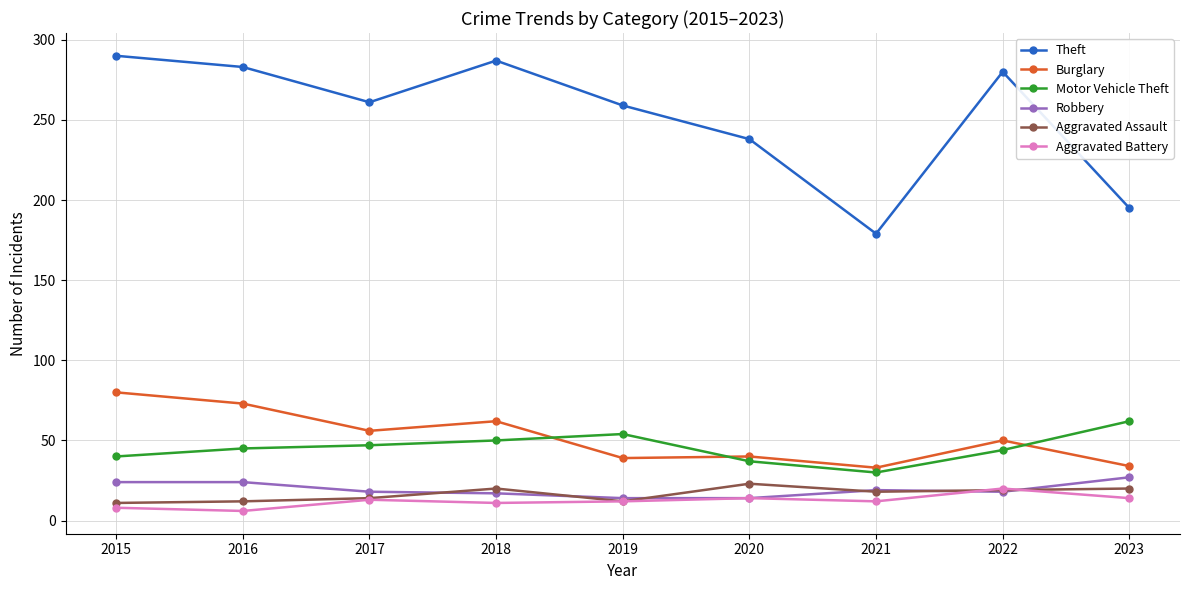

Which series has the largest range (max minus min)?

Theft